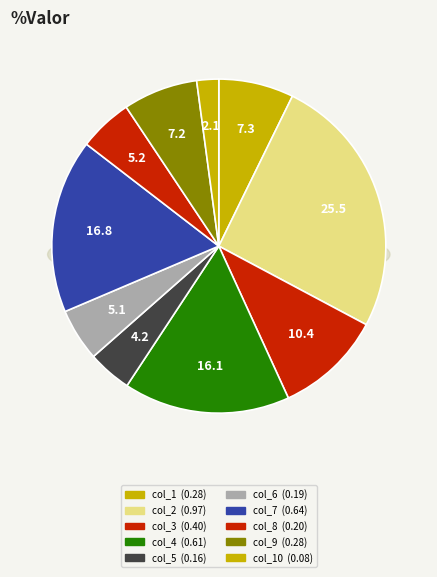

True or false: col_5 accounts for 4% of the total.

True